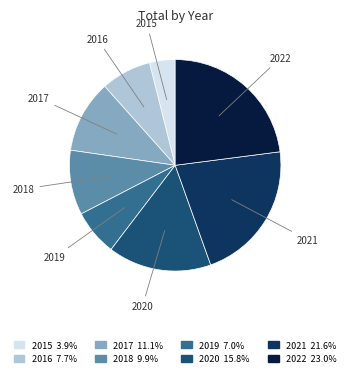

True or false: 2018 accounts for 10% of the total.

True